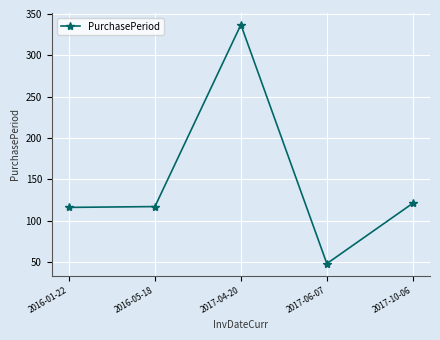

What is the sum of all values?

739